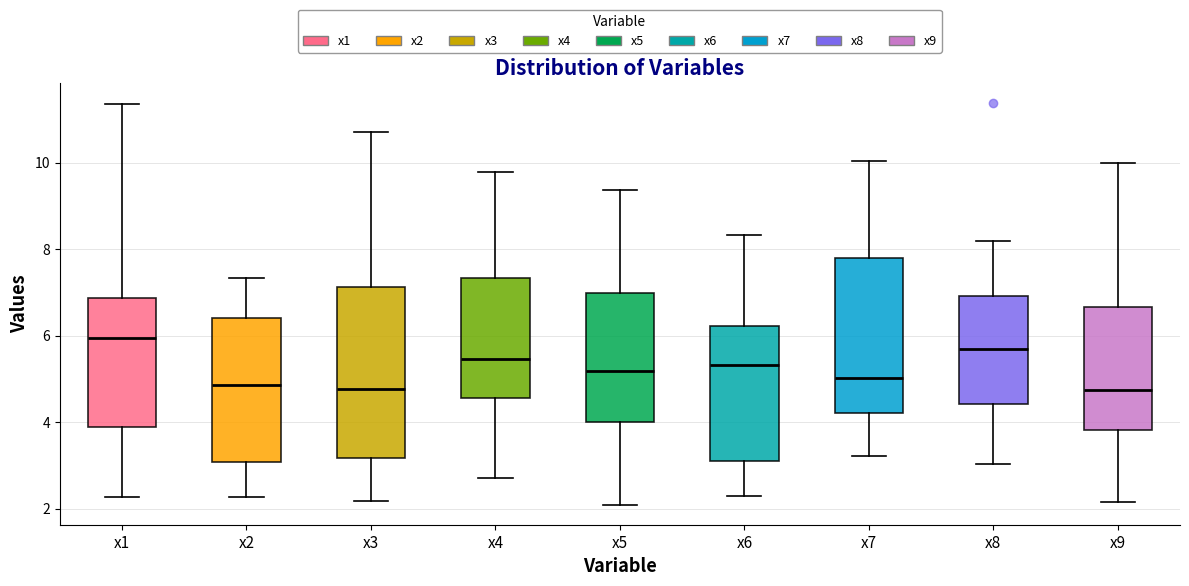

Comparing the boxes themselves (not the whiskers), which one is the tallest?

x3